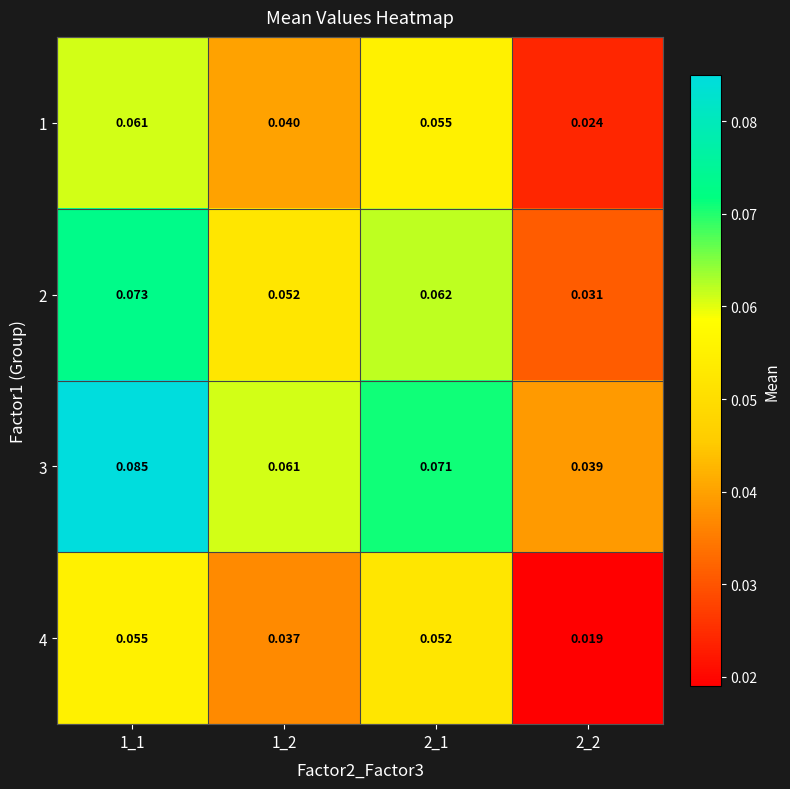

Is the value of 2 at 1_1 greater than the value of 1 at 2_1?

Yes